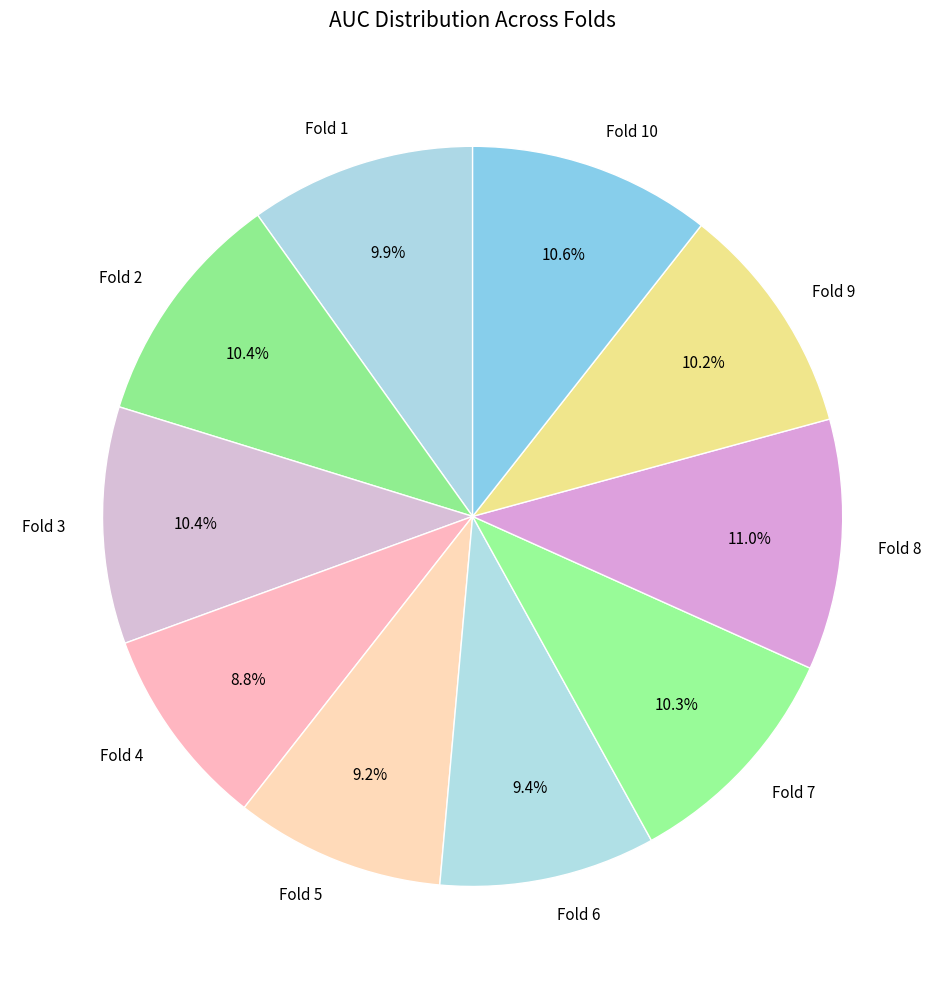

Is it true that Fold 8 is 11% of the pie?

True